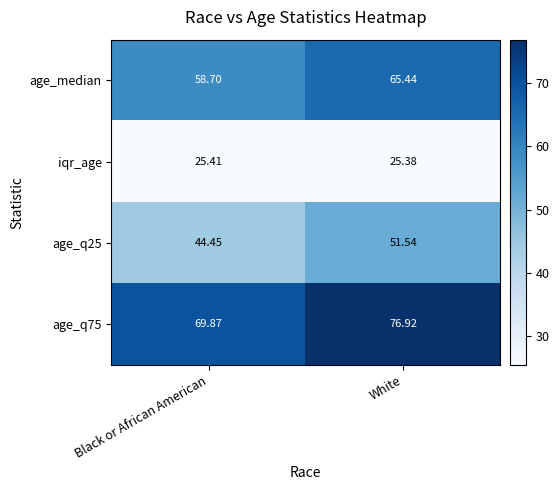

At how many categories does at least one series exceed 48?

2